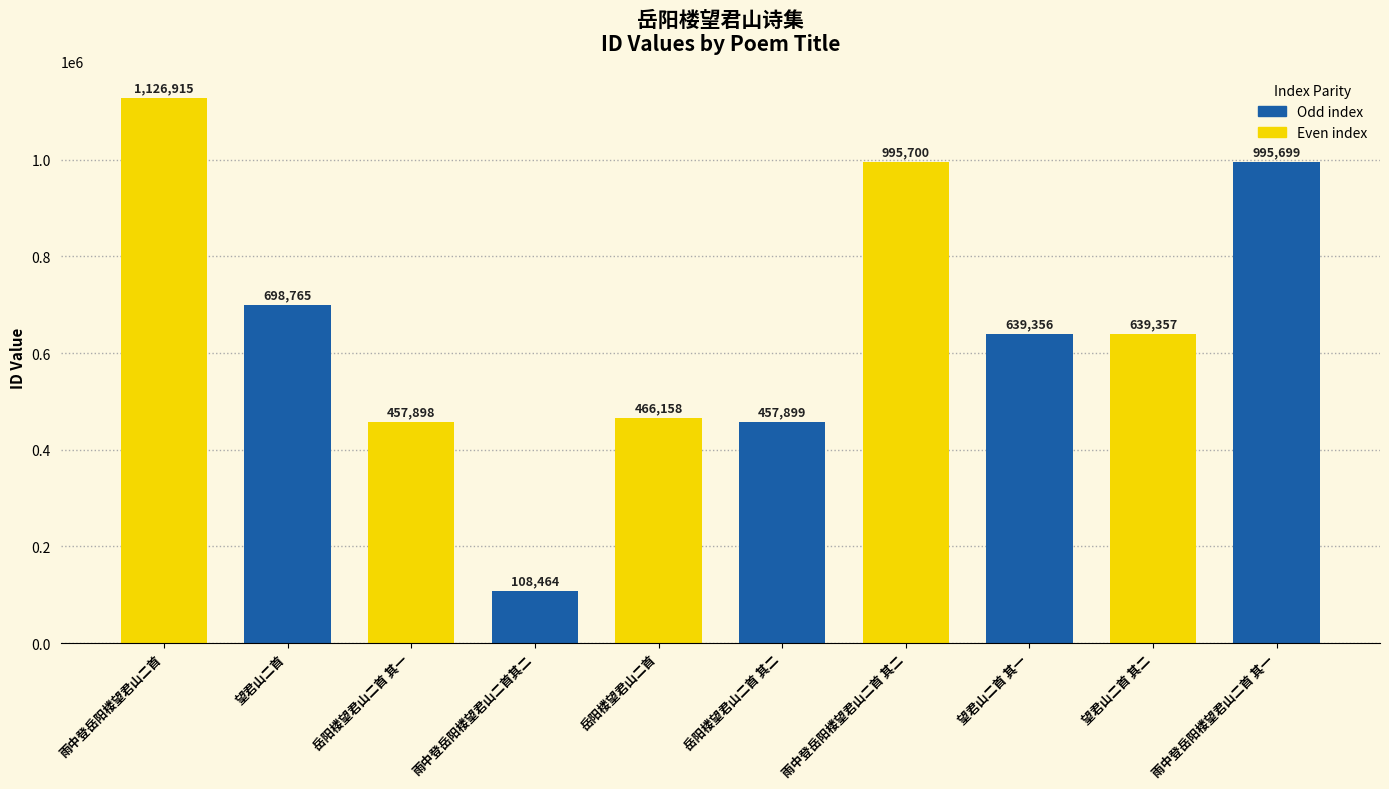

List the labels in order of value, smallest first.

雨中登岳阳楼望君山二首其二, 岳阳楼望君山二首 其一, 岳阳楼望君山二首 其二, 岳阳楼望君山二首, 望君山二首 其一, 望君山二首 其二, 望君山二首, 雨中登岳阳楼望君山二首 其一, 雨中登岳阳楼望君山二首 其二, 雨中登岳阳楼望君山二首